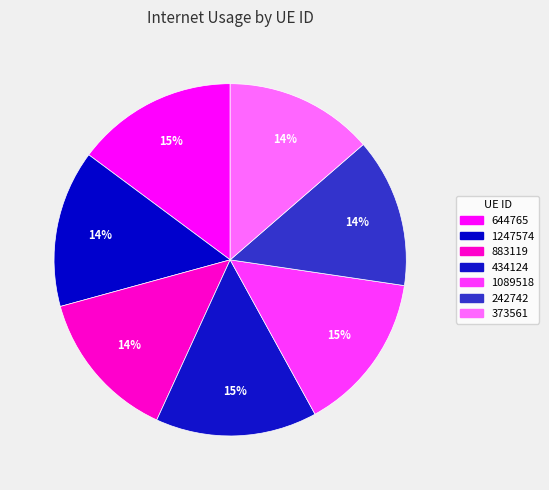

What percentage is the 644765 slice, to the nearest percent?

15%